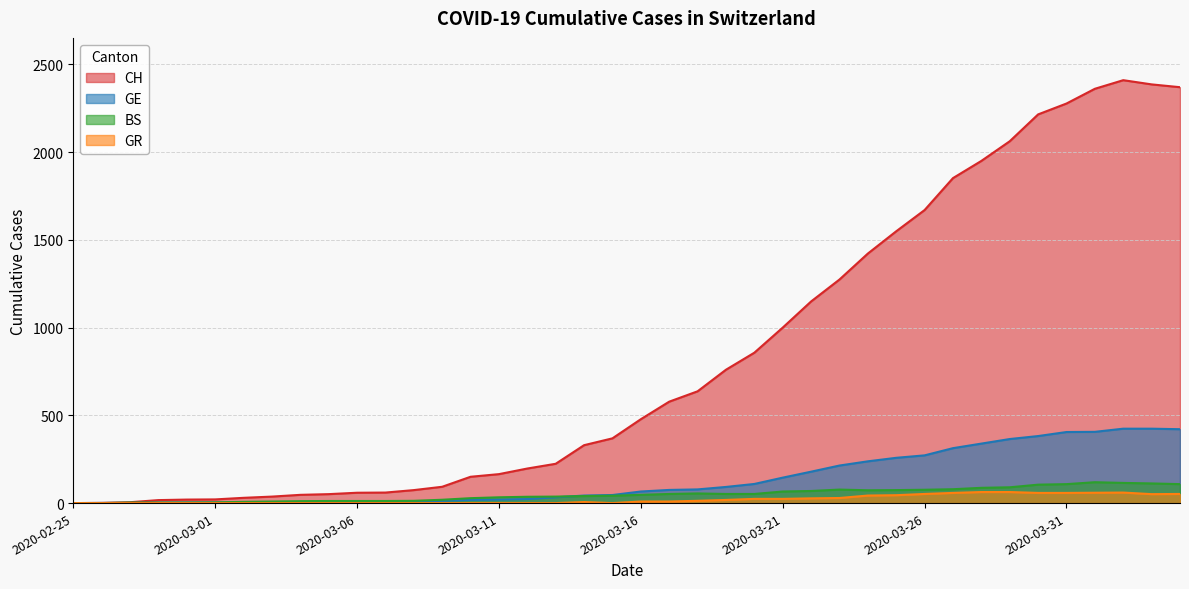

In BS, how many points are lower than both neighbors (excluding endpoints)?

1